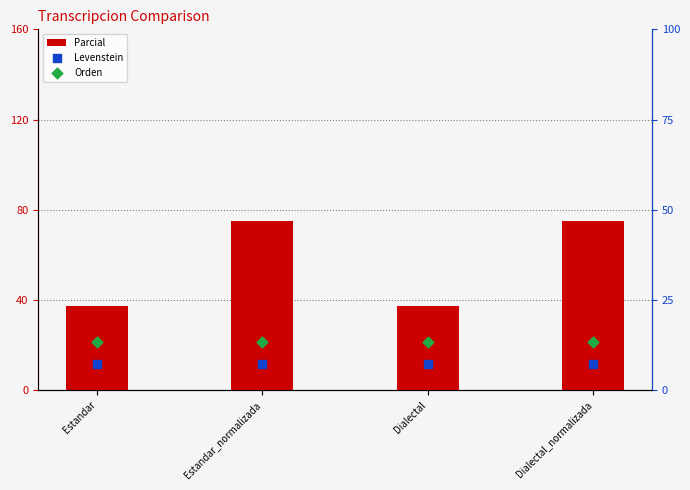

Which series contains the lowest Y value?

Levenstein